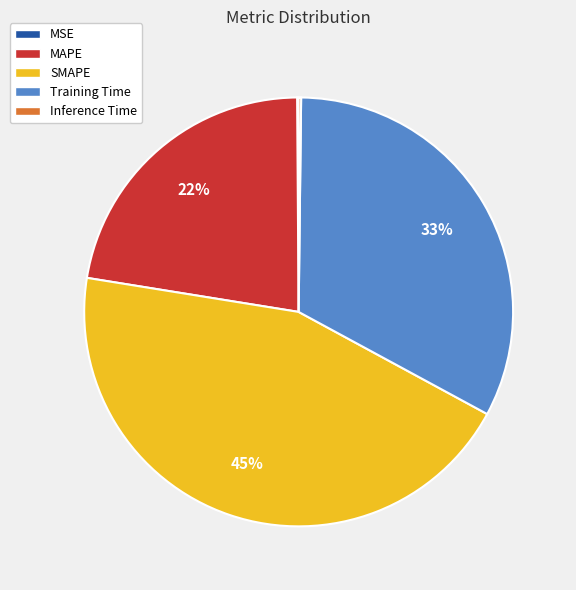

True or false: MAPE accounts for 33% of the total.

False